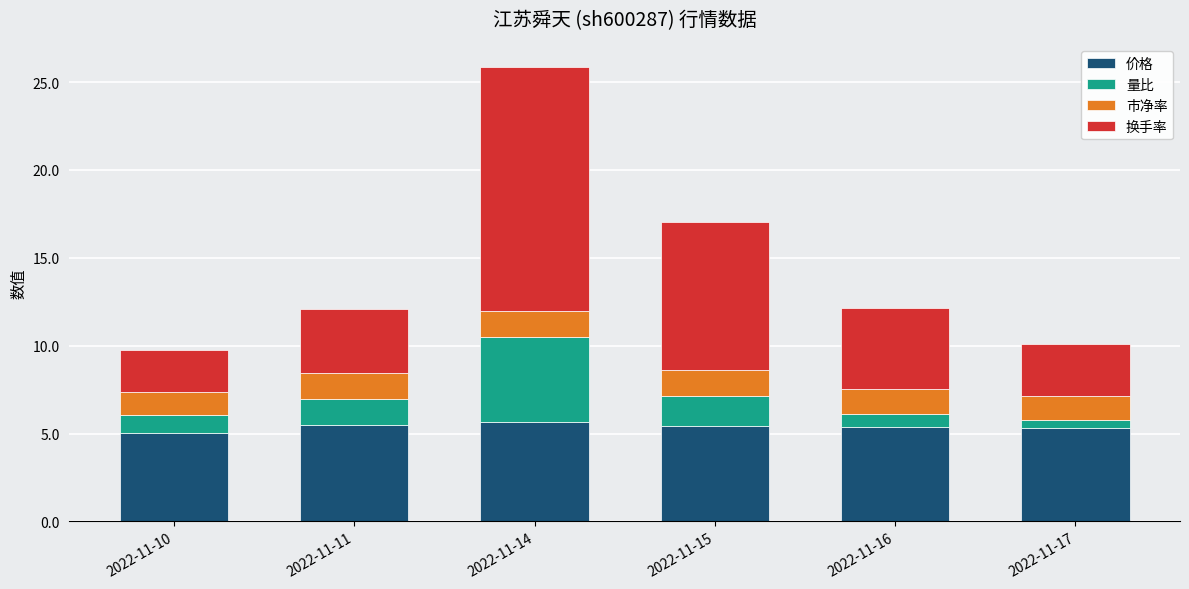

What is the sum of the 价格 values at 2022-11-14 and 2022-11-10?

10.7